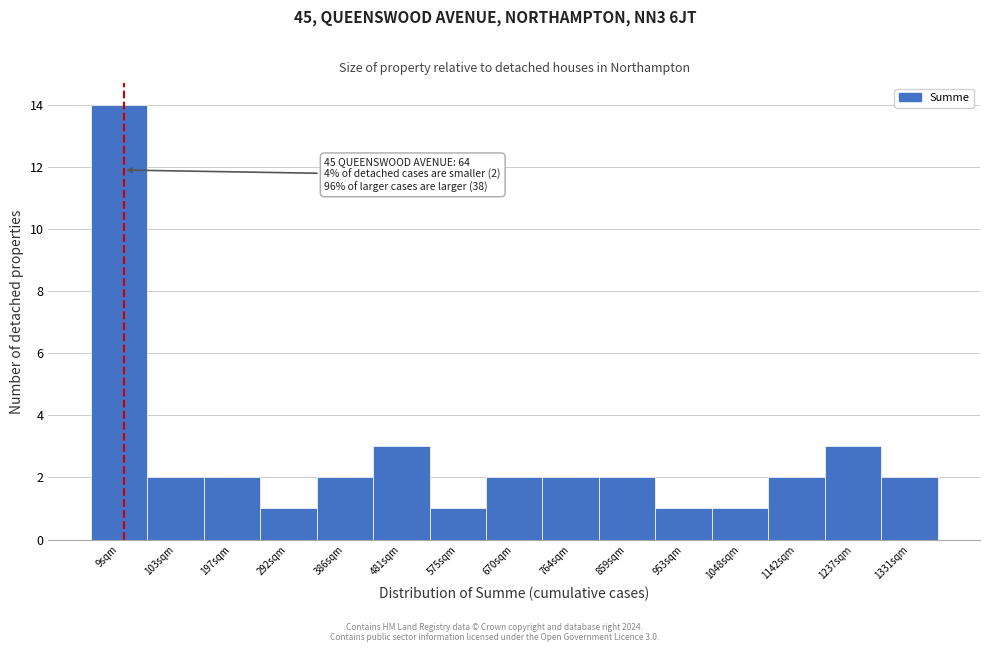

Reading left to right, transcribe all the data shown in this chart.

14	2	2	1	2	3	1	2	2	2	1	1	2	3	2